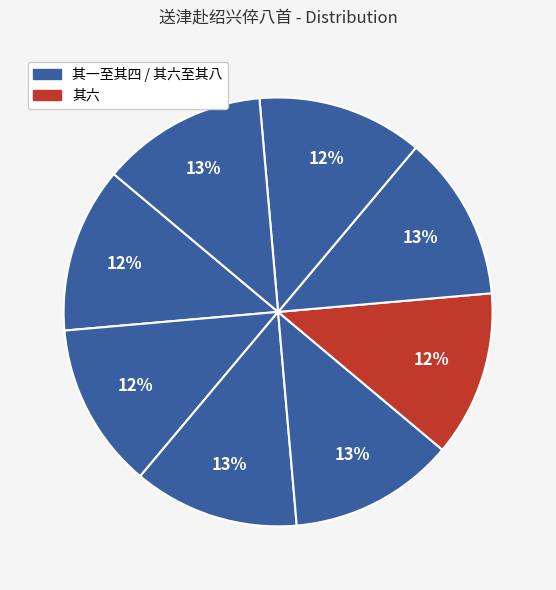

Is there a majority slice in this chart?

No